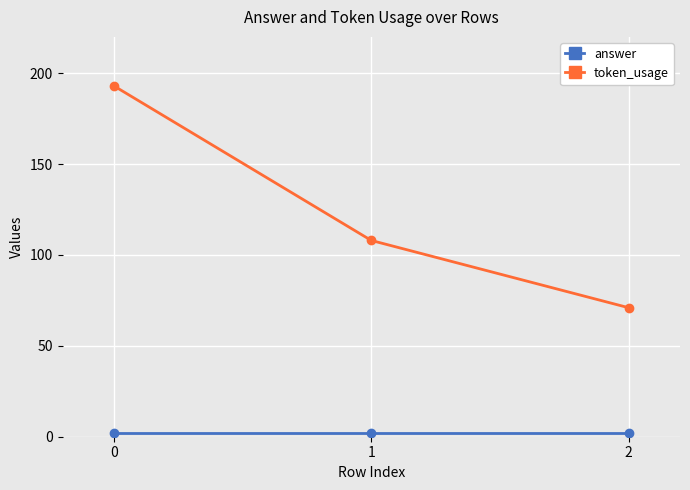

What is the difference between the highest and lowest values at 0?

191